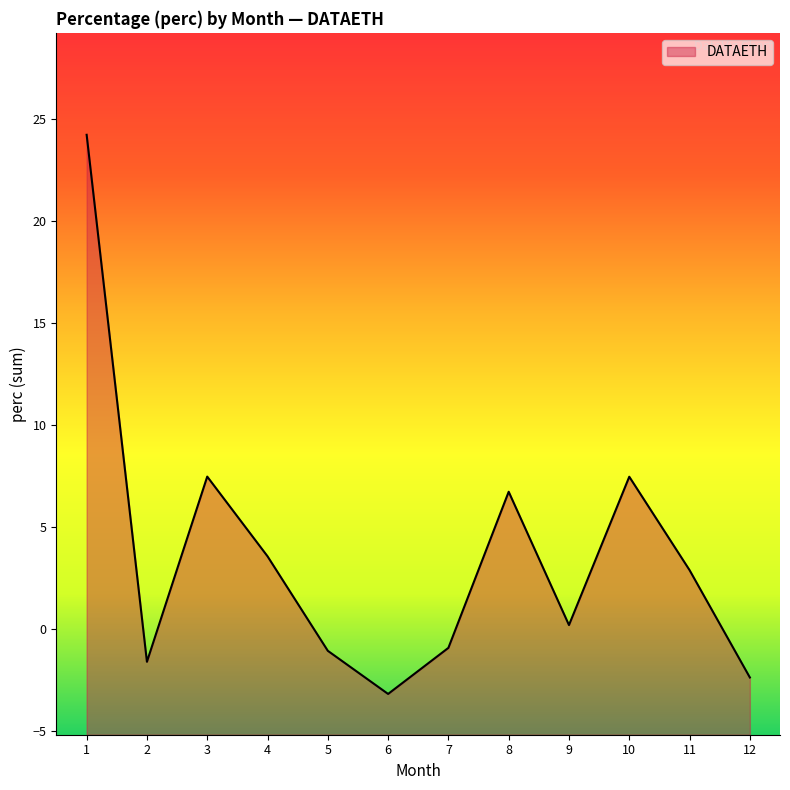

The value at 1 is 24.2. True or false?

True